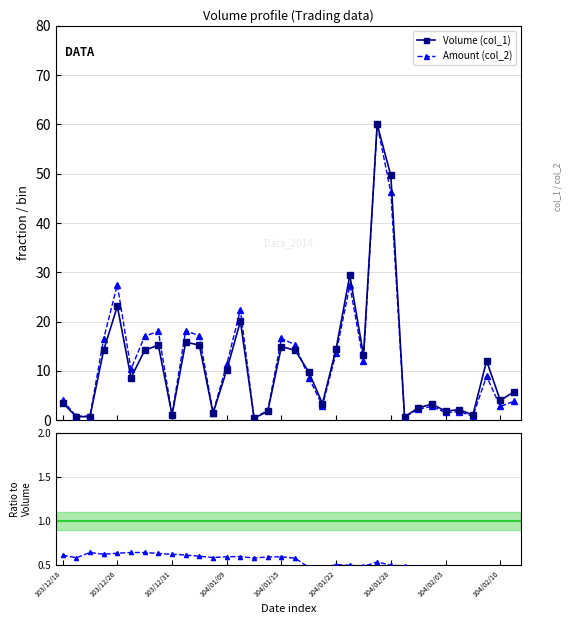

What is the value of the Amount (col_2) point at the 32nd from the left?

8.9